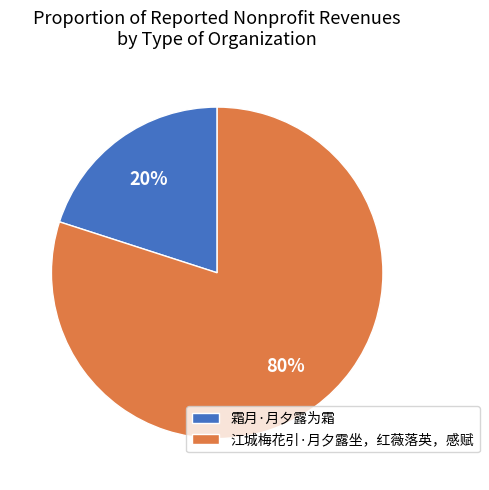

To the nearest percent, what is the average slice percentage?

50%